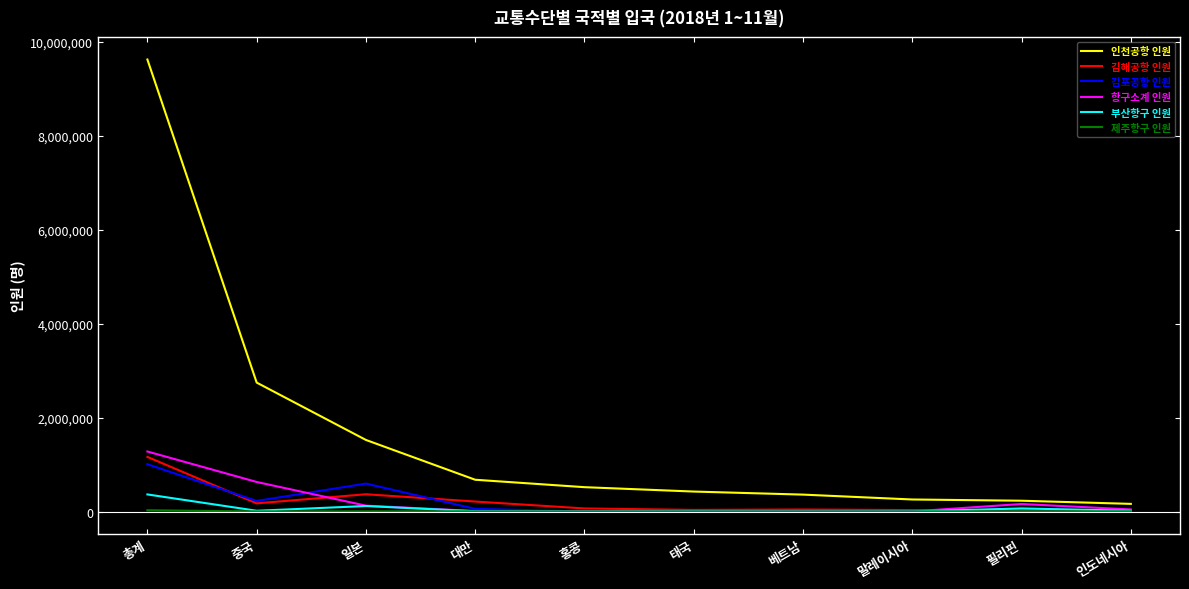

What is the total value across all series at 일본?

2735128